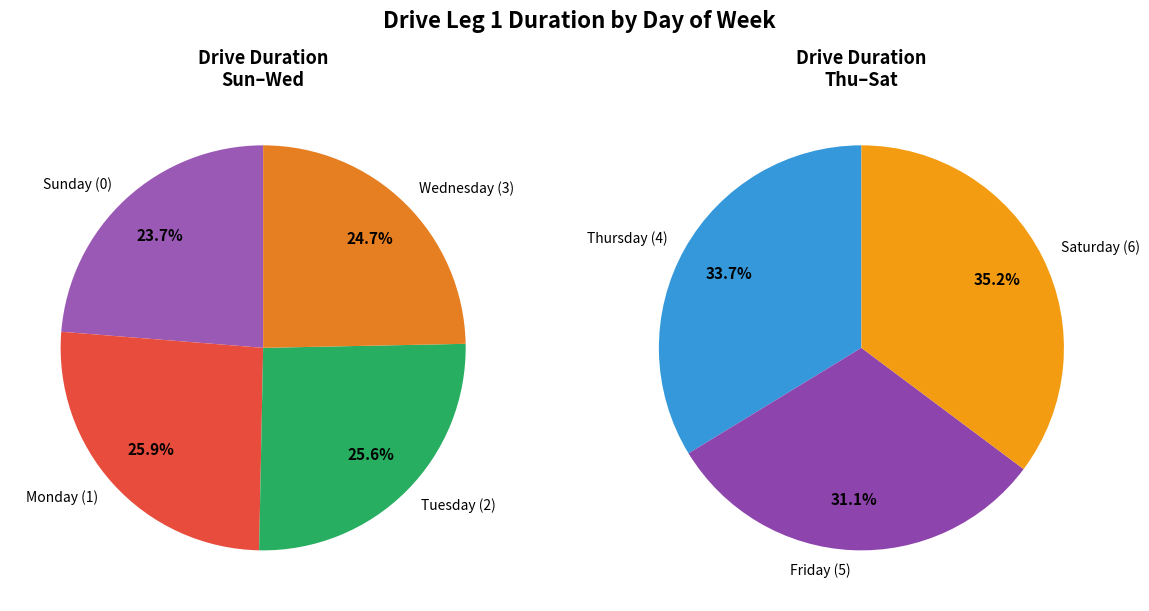

Is there any slice that represents more than half of the pie?

No